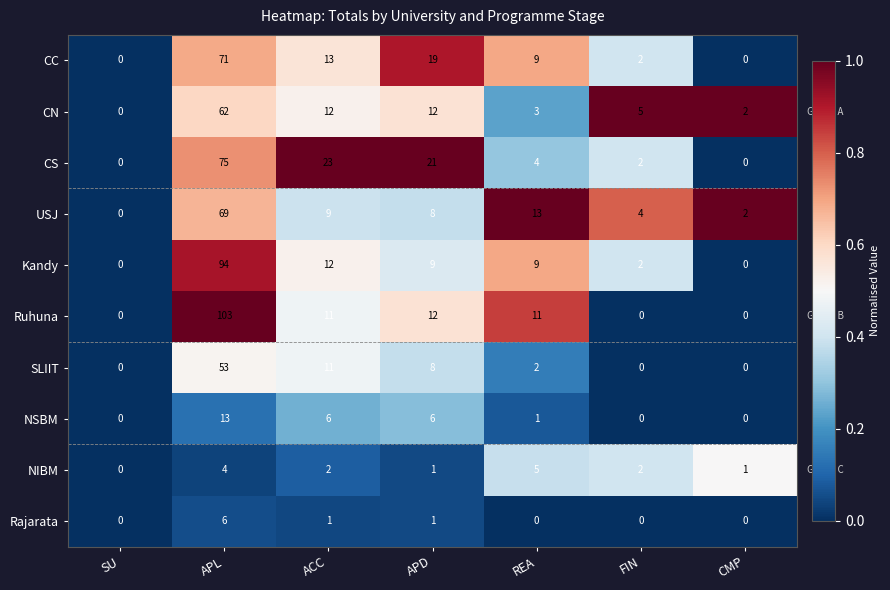

Rank the series by their maximum value, from highest to lowest.

Ruhuna, Kandy, CS, CC, USJ, CN, SLIIT, NSBM, Rajarata, NIBM